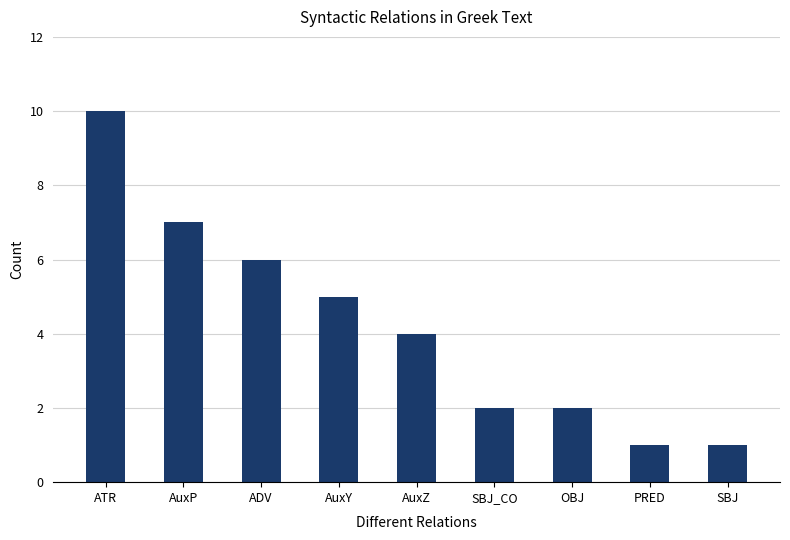

What is the greatest value displayed?

10